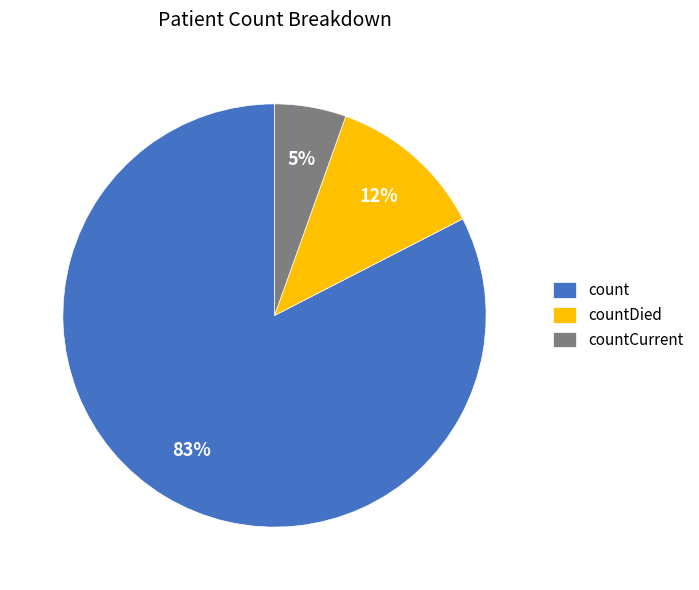

What percentage is the count slice, to the nearest percent?

83%